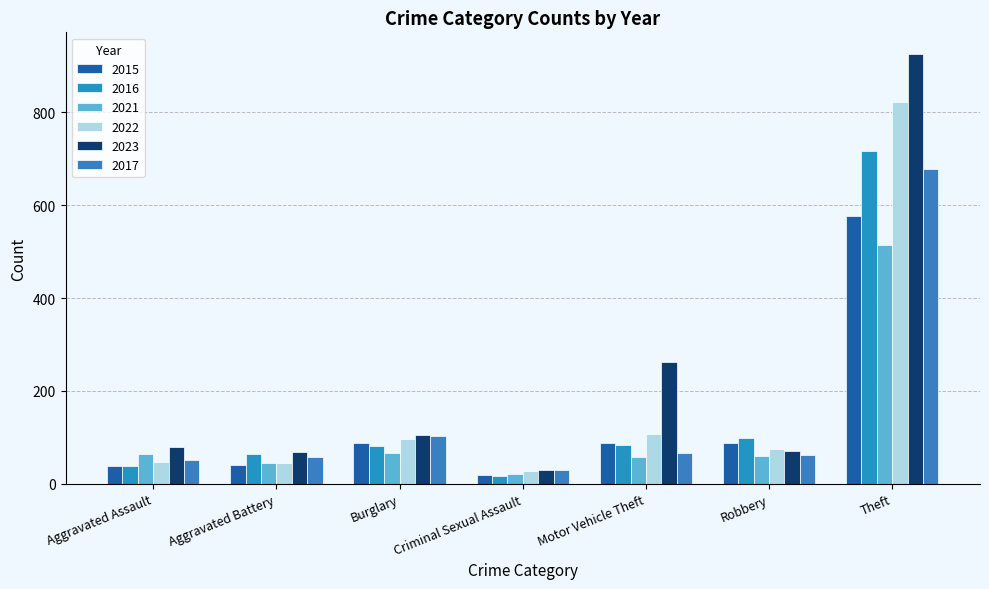

Reading left to right, transcribe all the data shown in this chart.

2015: 39	41	88	20	88	87	577
2016: 39	65	82	17	83	99	717
2021: 65	46	66	22	58	60	515
2022: 47	46	96	28	108	74	823
2023: 79	68	106	30	262	71	926
2017: 51	58	102	30	66	62	678